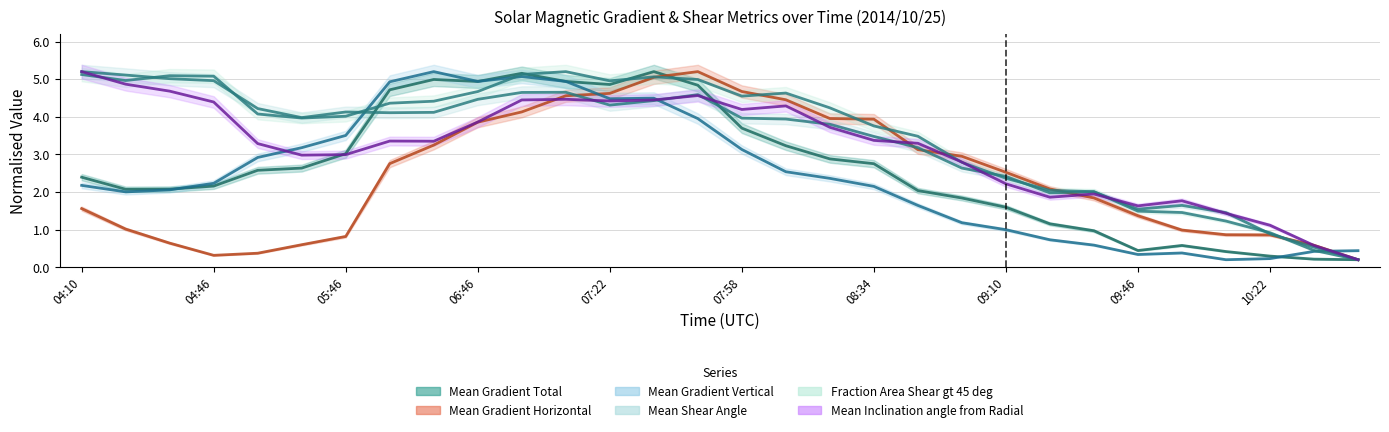

In Mean Gradient Horizontal, how many points are lower than both neighbors (excluding endpoints)?

1